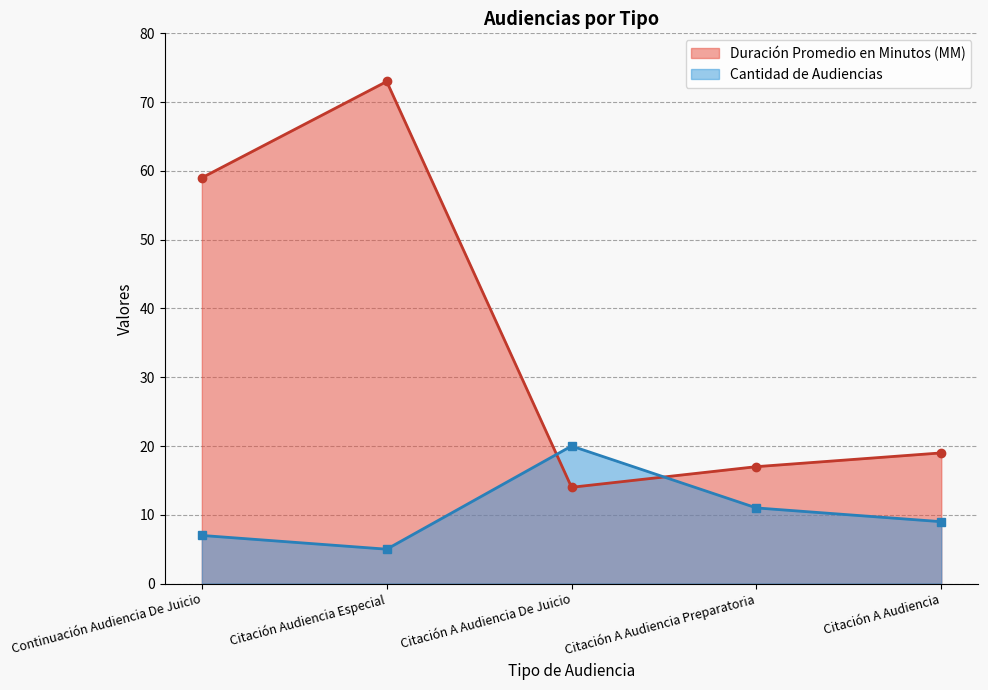

What is the value of the Cantidad de Audiencias point at the 4th from the left?

11